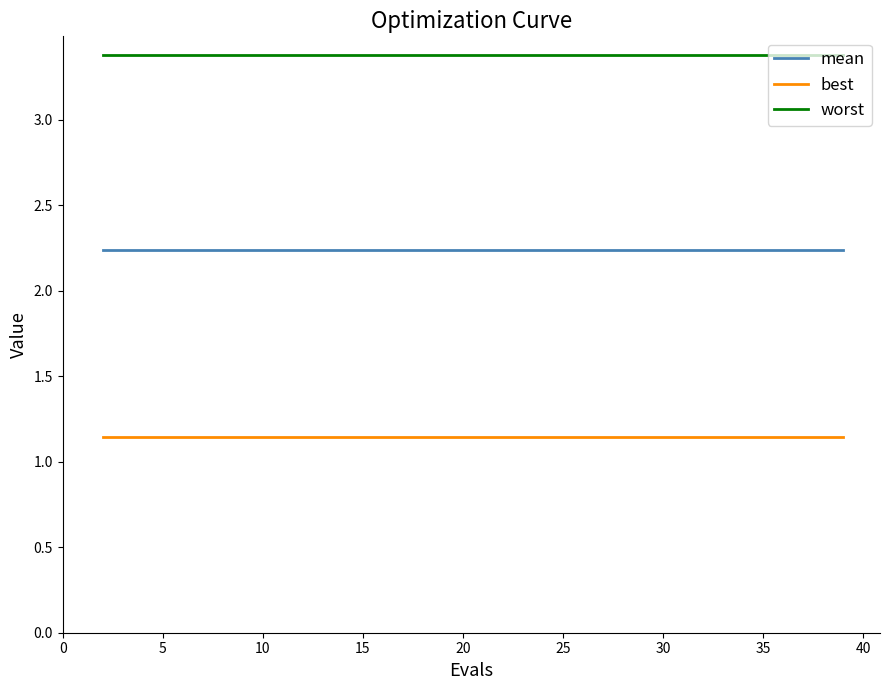

True or false: mean and worst cross at least once.

False